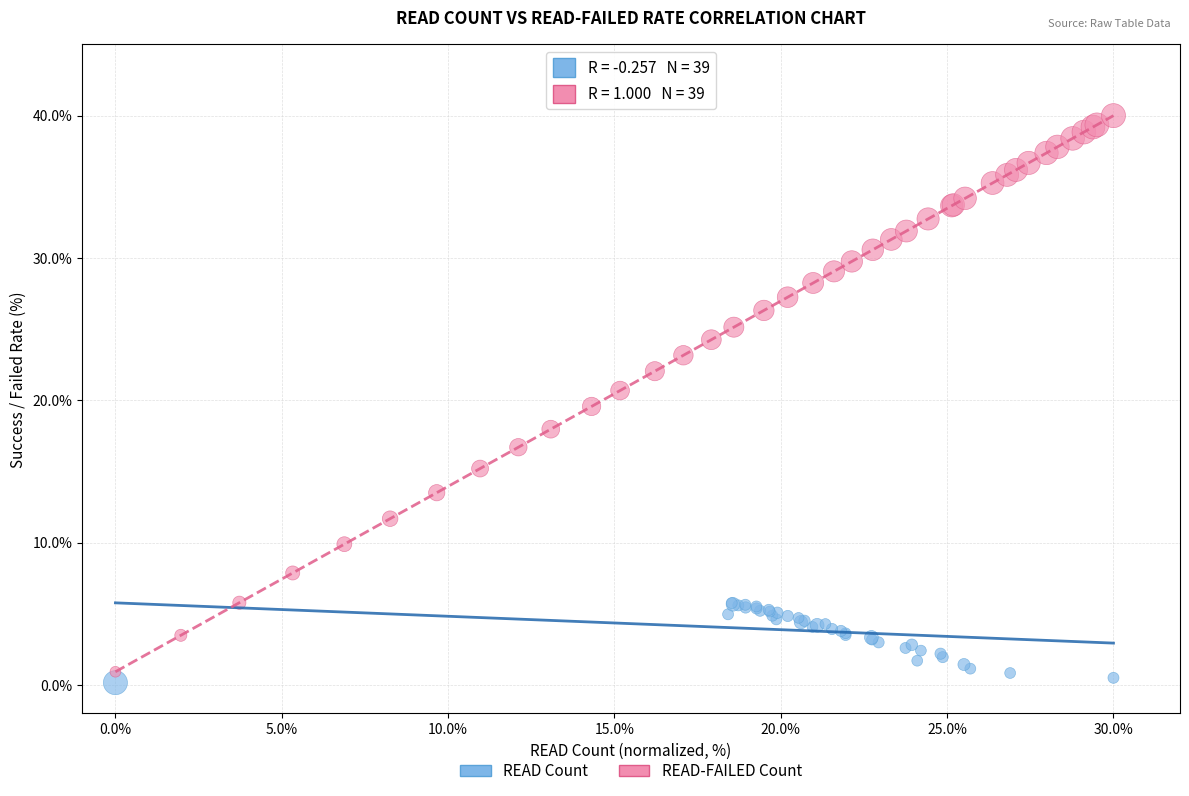

What are all the series names shown in the legend?

READ Count, READ-FAILED Count